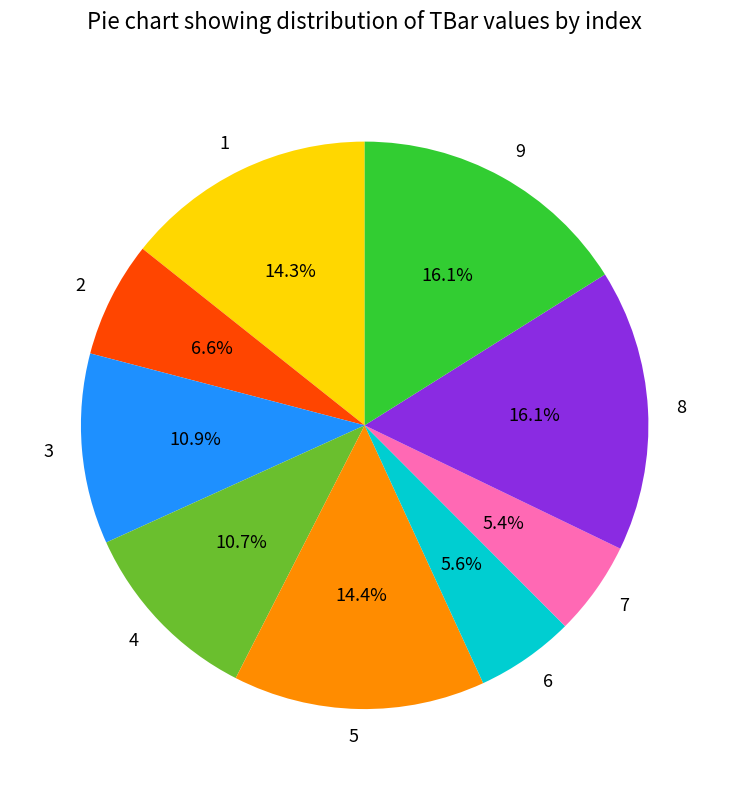

What percentage is the 7 slice, to the nearest percent?

5%